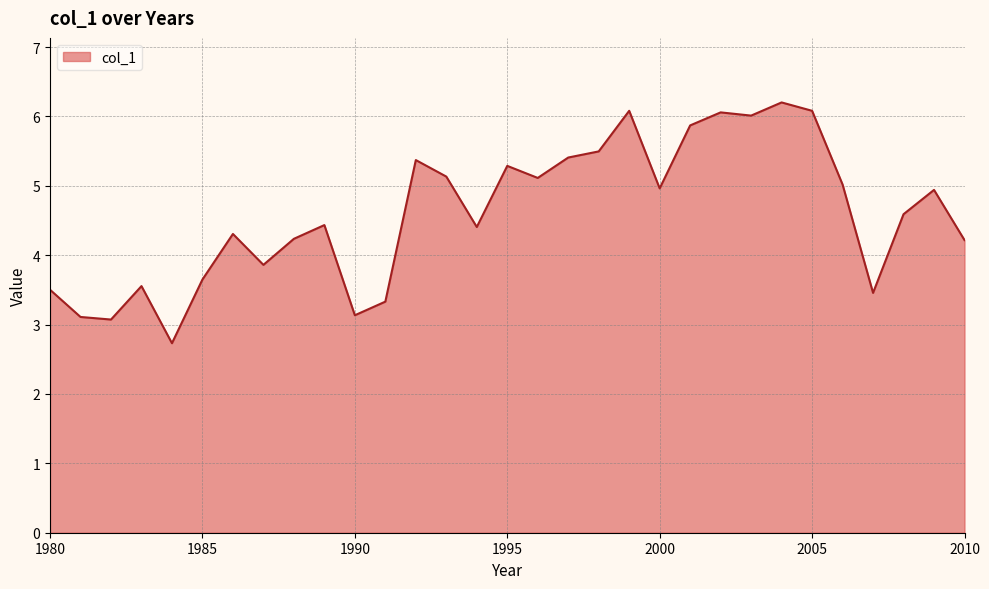

What is the smallest value displayed?

2.7